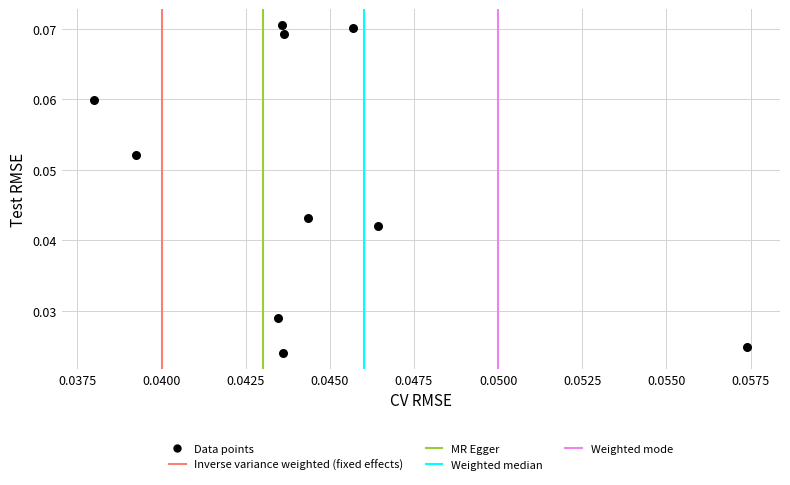

How many points are shown in the scatter plot?

10